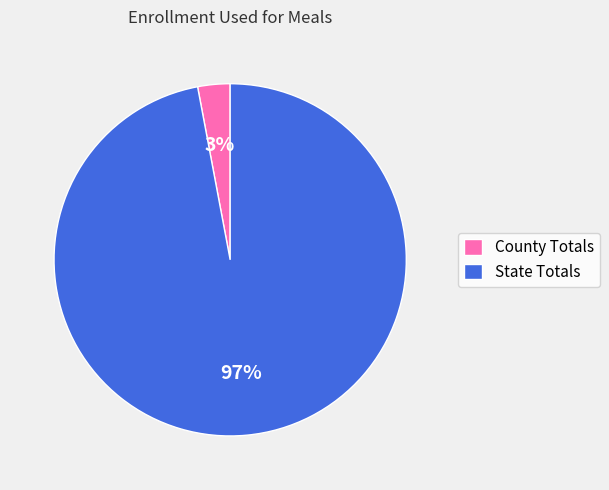

Which has a higher value, State Totals or County Totals?

State Totals